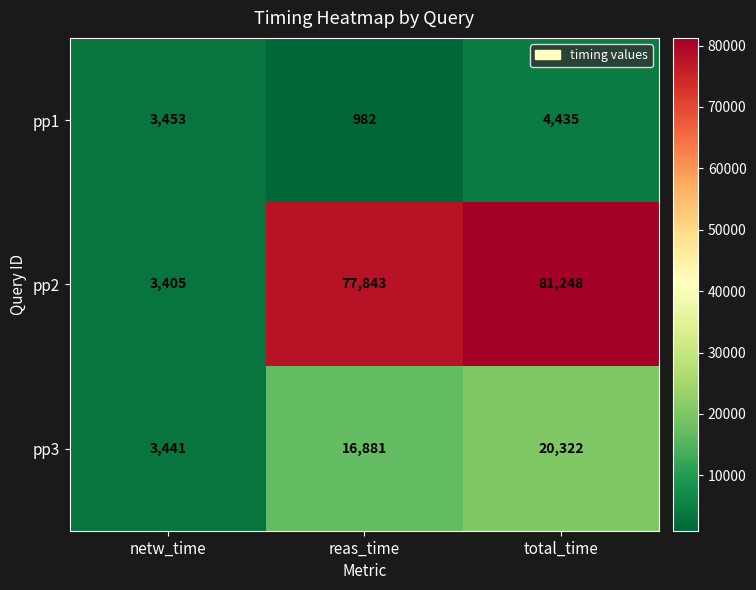

The pp1 series shows 931 at netw_time. True or false?

False